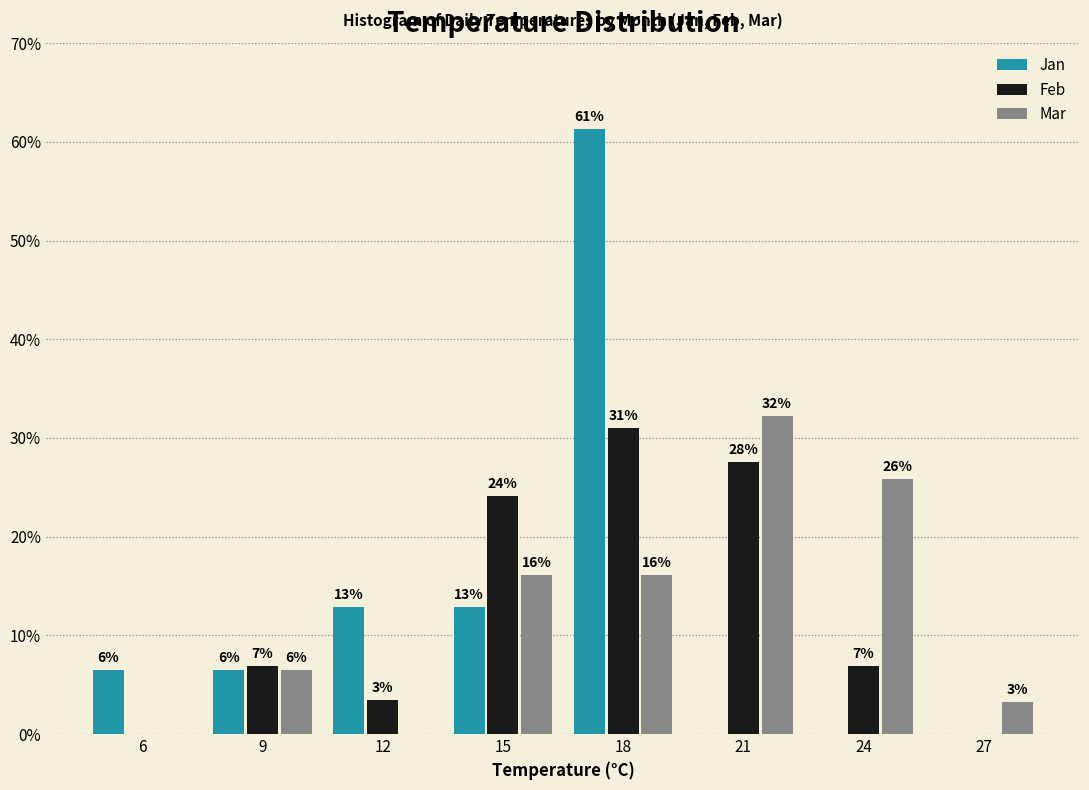

What are all the series names shown in the legend?

Jan, Feb, Mar